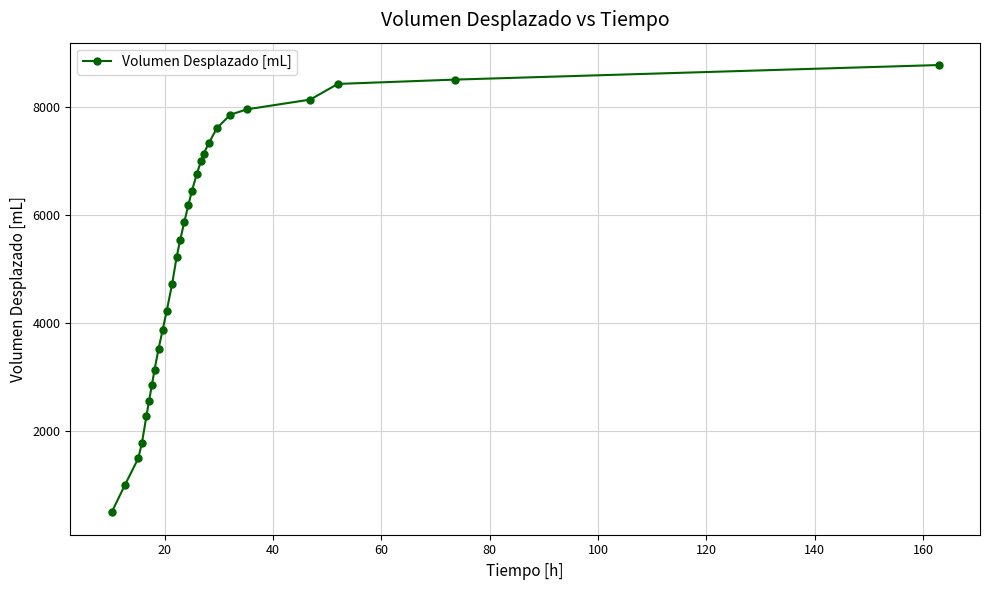

What is the greatest value displayed?

8785